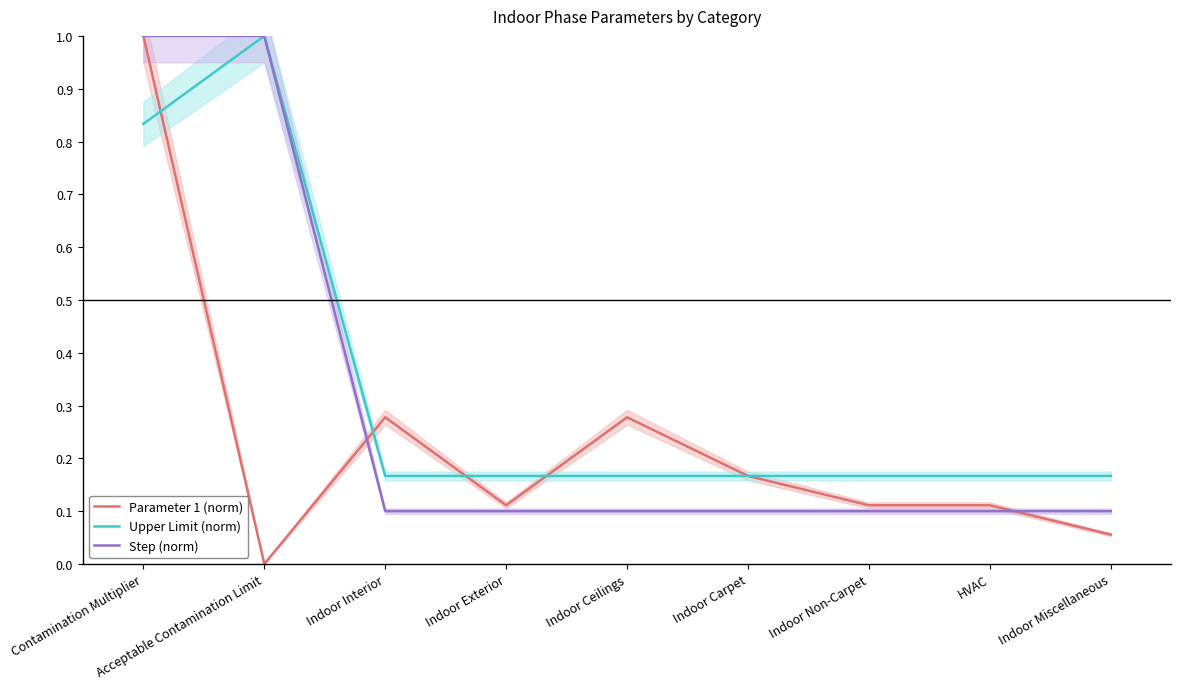

At which category is the sum across all series the highest?

Contamination Multiplier